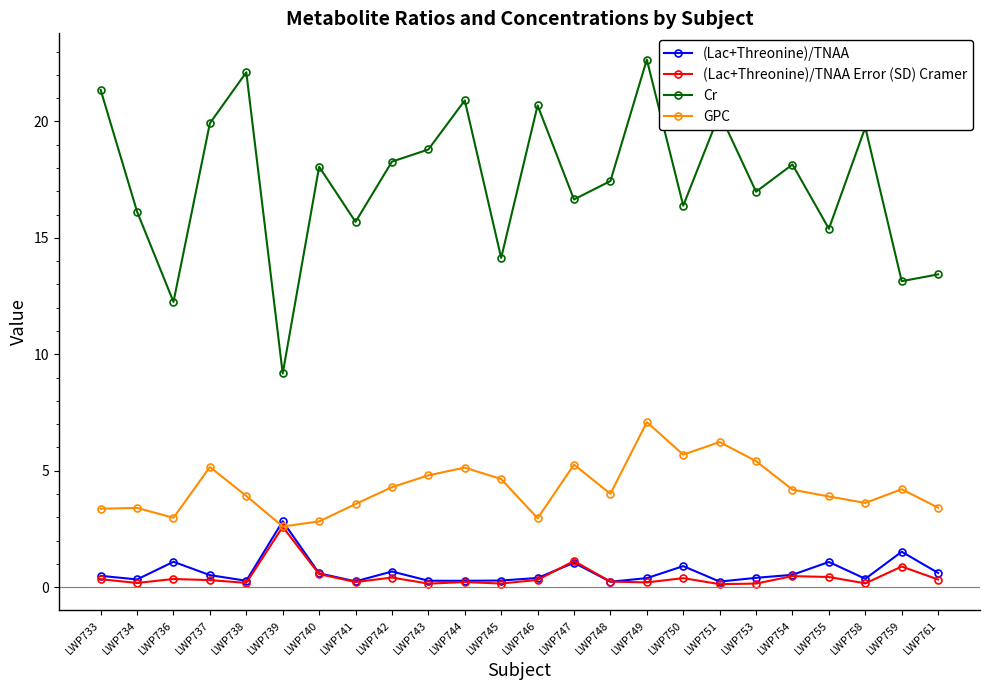

Count the number of data series in this chart.

4